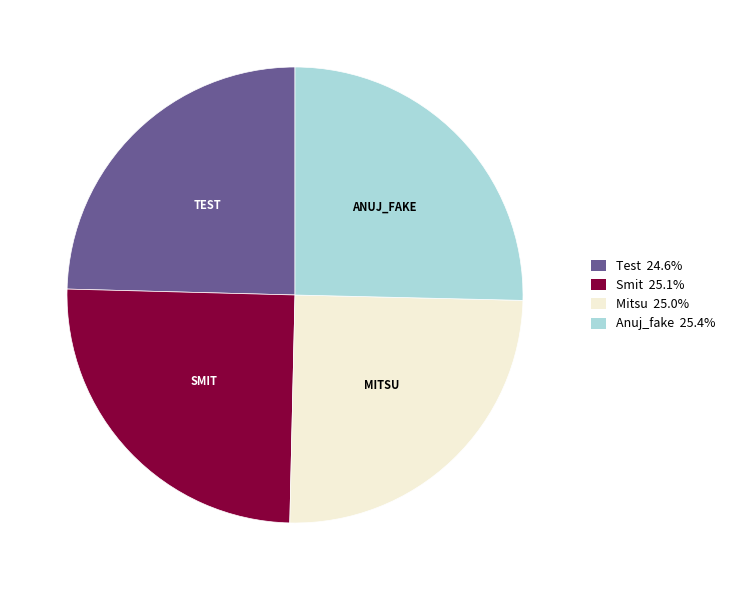

What is the ratio of the value at Test to the value at Anuj_fake?

1.0